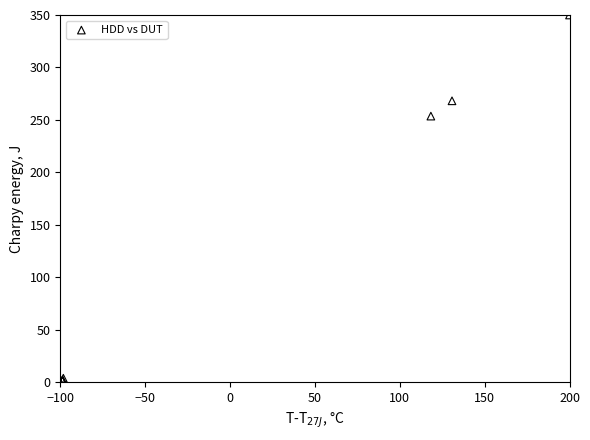

What Y value in the scatter plot is closest to 175?

253.7